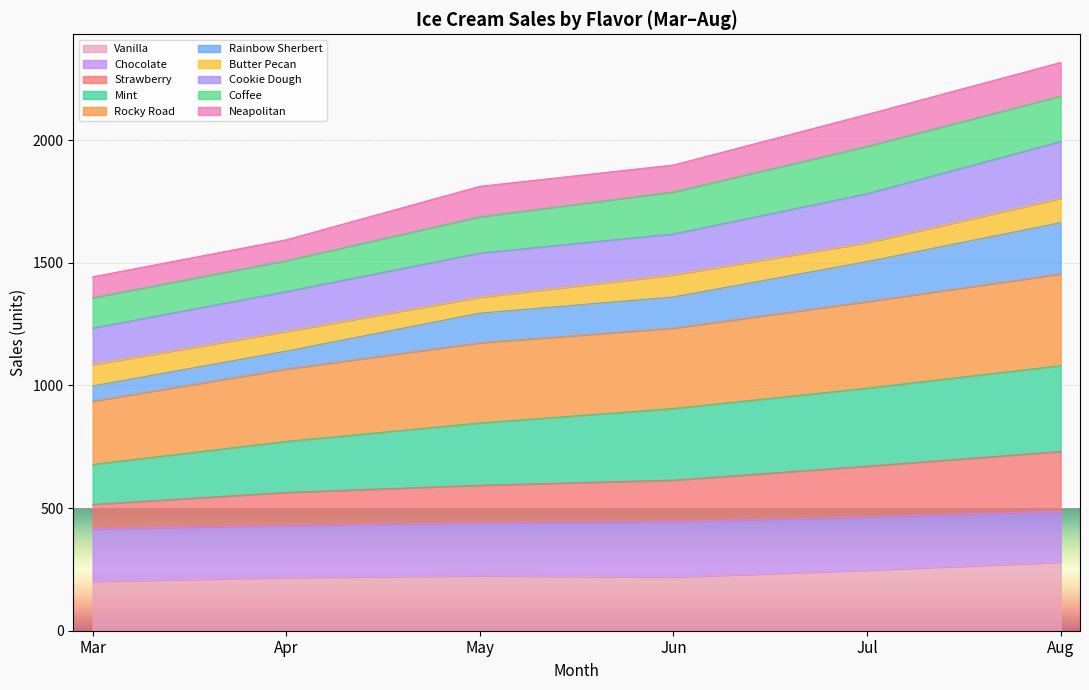

At how many categories does at least one series exceed 1834?

3